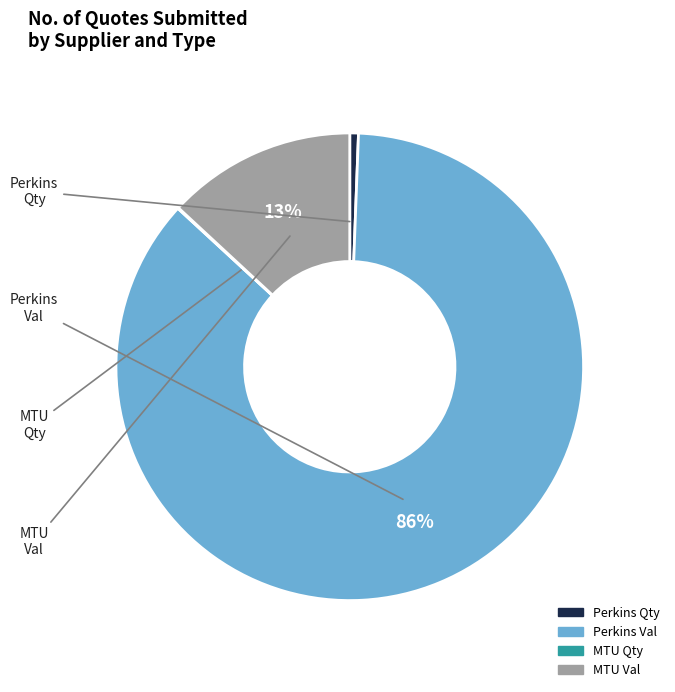

To the nearest percent, what is the difference between the largest and smallest slice percentages?

86%